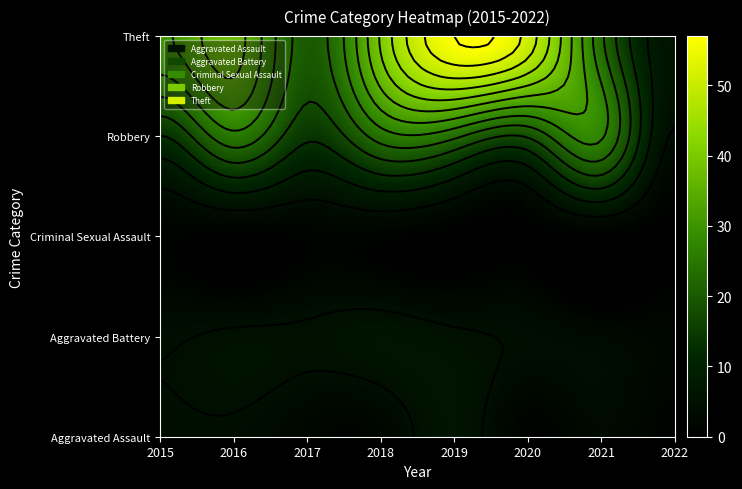

Where does the Aggravated Battery series first go above 5?

2018